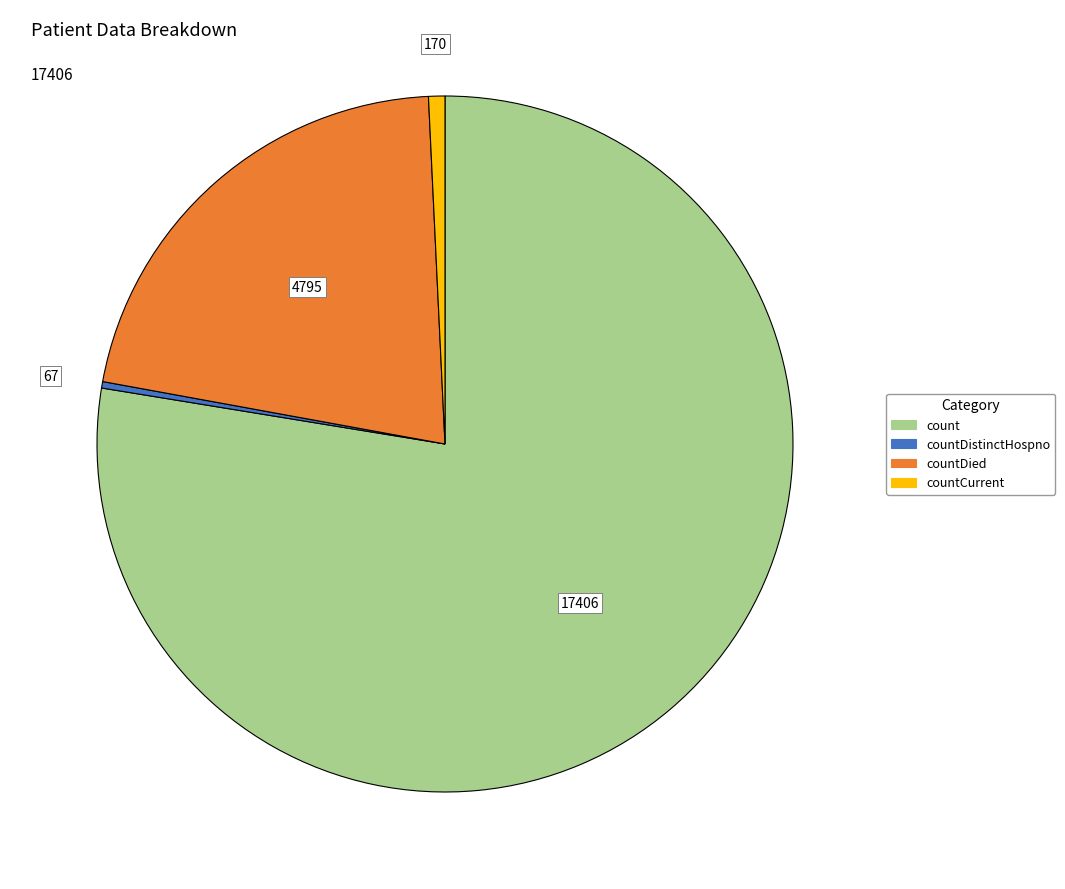

Count the number of slices in the pie.

4